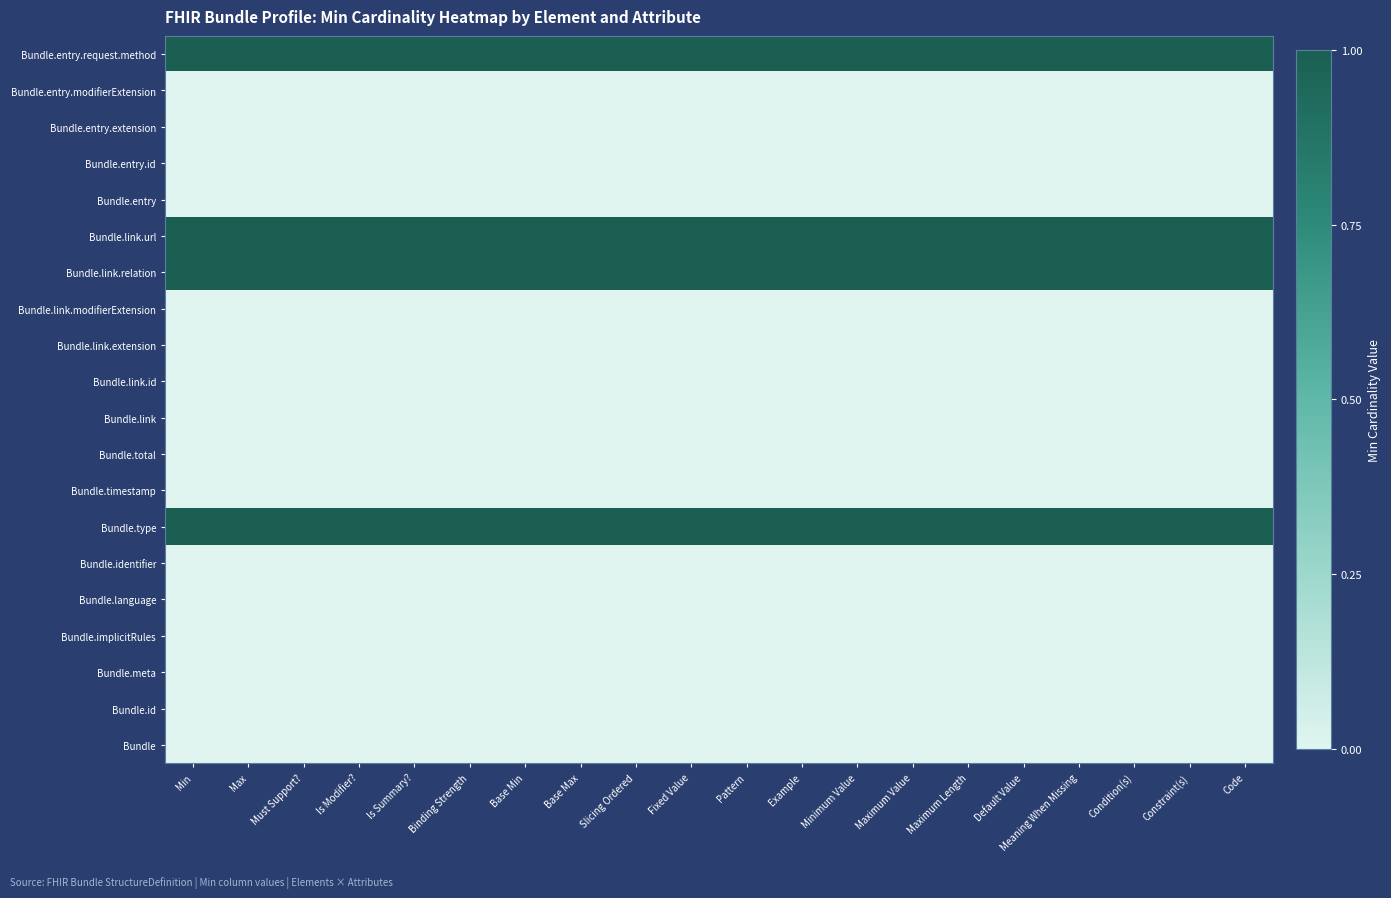

At how many categories does at least one series exceed 0?

20